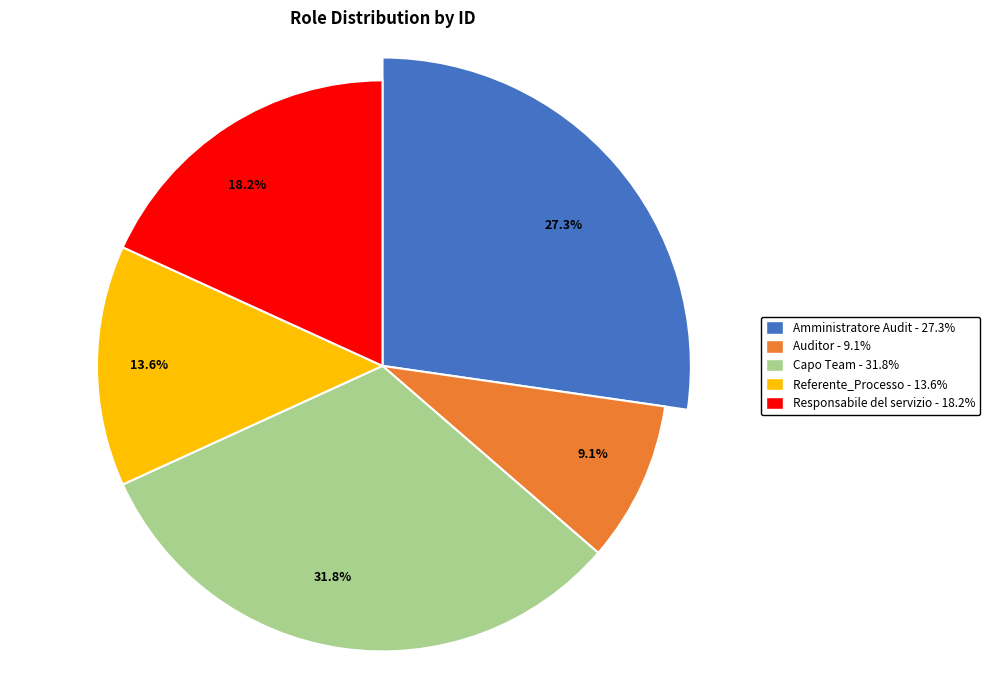

To the nearest percent, what percentage of the pie is Auditor?

9%